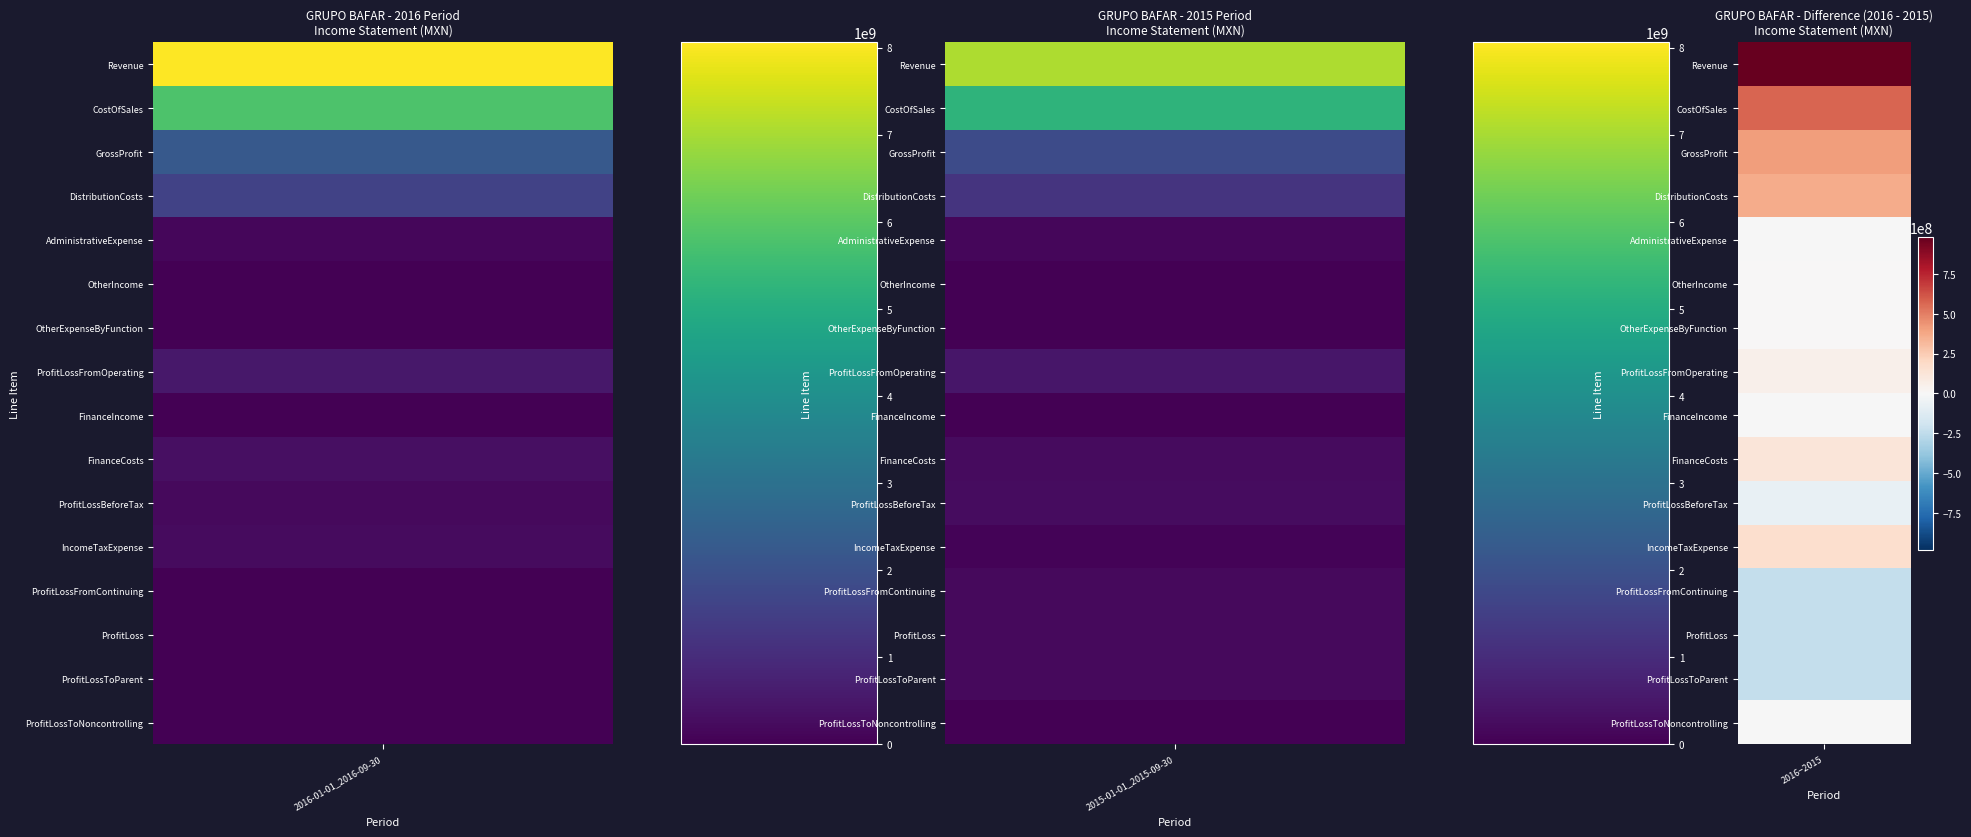

Reading right to left, transcribe all the data shown in this chart.

Revenue: 1=7076672000	0=8057558000
CostOfSales: 1=5247070000	0=5817441000
GrossProfit: 1=1829602000	0=2240117000
DistributionCosts: 1=1210310000	0=1574335000
AdministrativeExpense: 1=141172000	0=138849000
OtherIncome: 1=3221000	0=3763000
OtherExpenseByFunction: 1=0	0=0
ProfitLossFromOperating: 1=481341000	0=530696000
FinanceIncome: 1=10688000	0=4889000
FinanceCosts: 1=229793000	0=345528000
ProfitLossBeforeTax: 1=262236000	0=190057000
IncomeTaxExpense: 1=64421000	0=228035000
ProfitLossFromContinuing: 1=197815000	0=-37978000
ProfitLoss: 1=197815000	0=-37978000
ProfitLossToParent: 1=200004000	0=-35208000
ProfitLossToNoncontrolling: 1=-2189000	0=-2770000